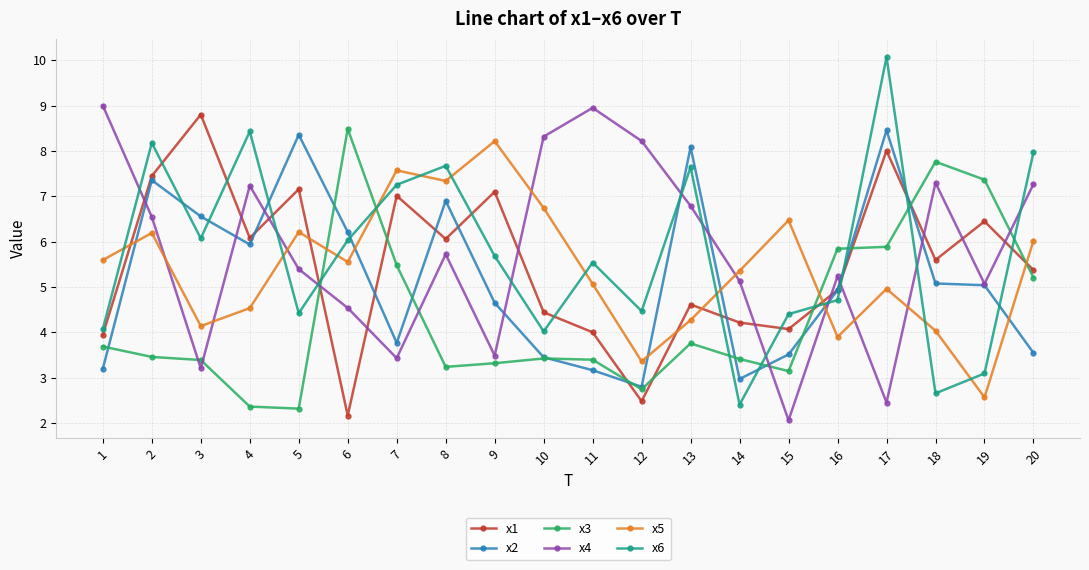

How many values in the x2 series exceed 5?

10